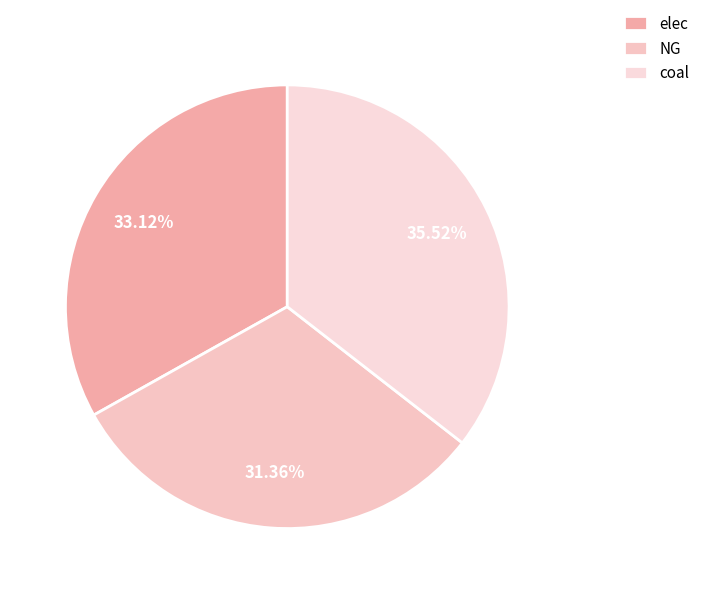

Combined, what portion of the pie is elec and coal?

68.6%